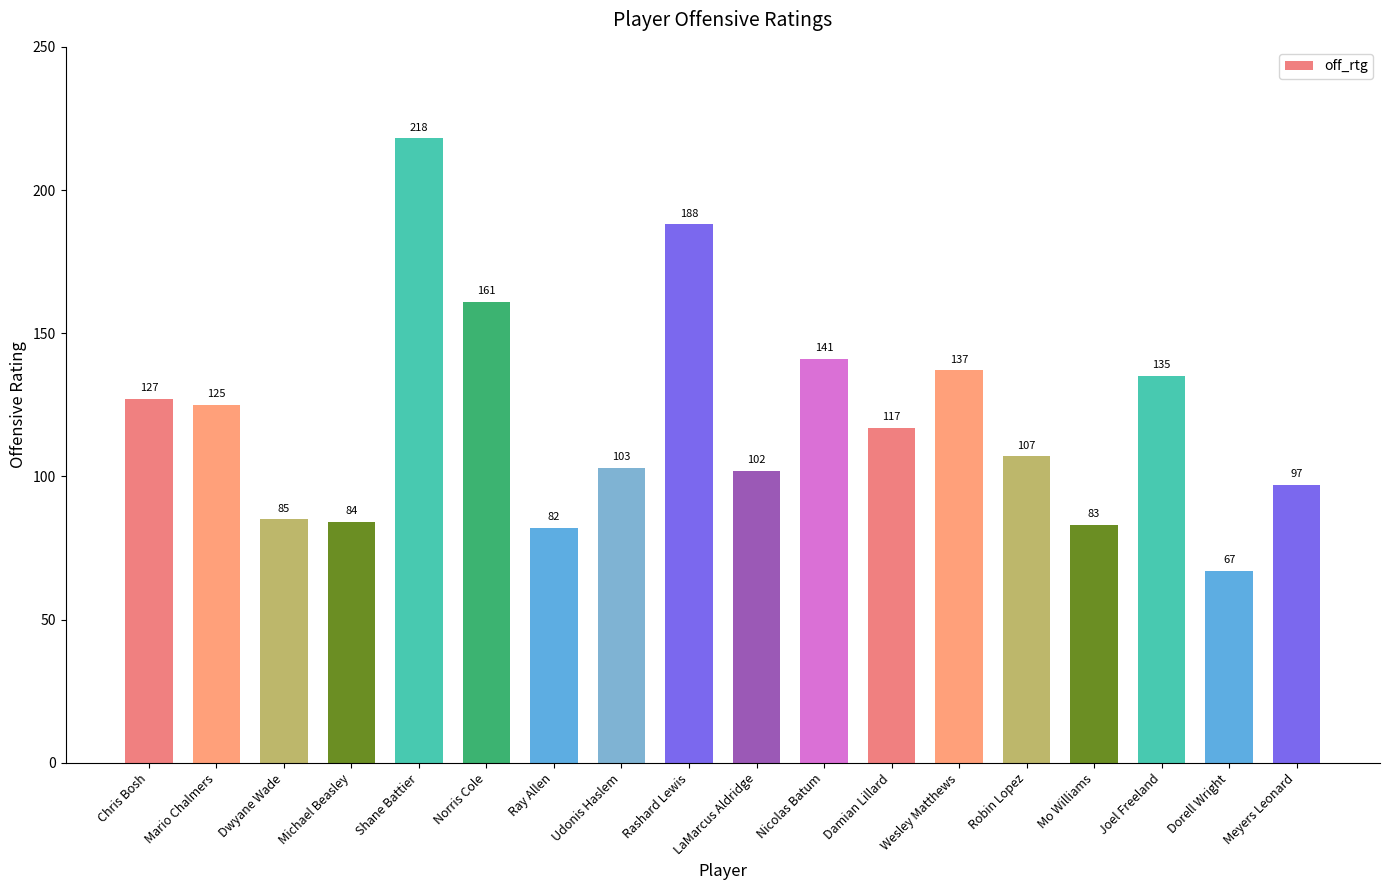

List the labels in order of value, largest first.

Shane Battier, Rashard Lewis, Norris Cole, Nicolas Batum, Wesley Matthews, Joel Freeland, Chris Bosh, Mario Chalmers, Damian Lillard, Robin Lopez, Udonis Haslem, LaMarcus Aldridge, Meyers Leonard, Dwyane Wade, Michael Beasley, Mo Williams, Ray Allen, Dorell Wright